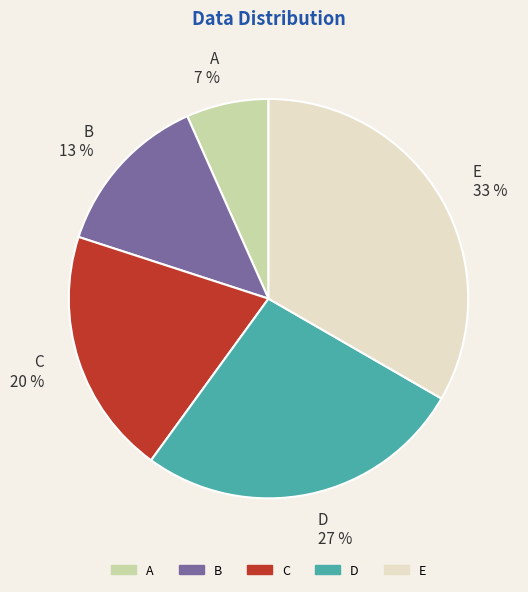

What is the largest slice in the pie chart?

E